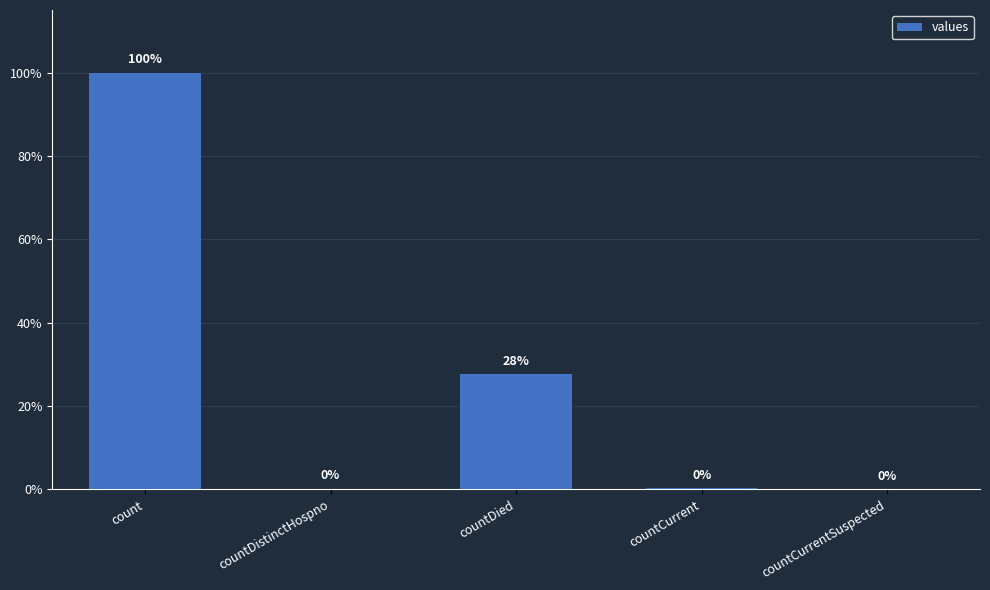

Reading left to right, transcribe all the data shown in this chart.

19420	38	5357	60	0